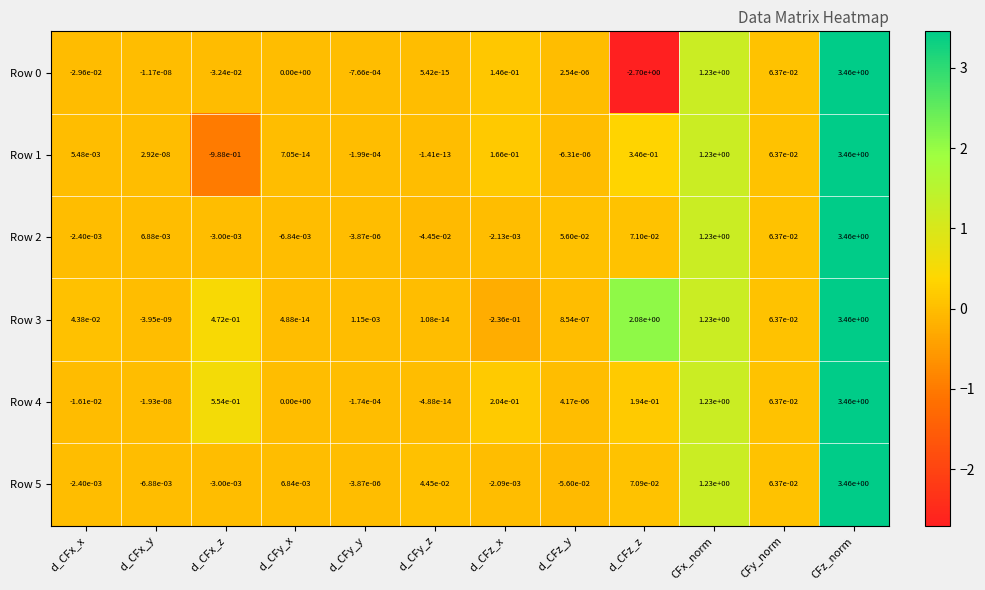

How many values in Row 3 are below zero?

2